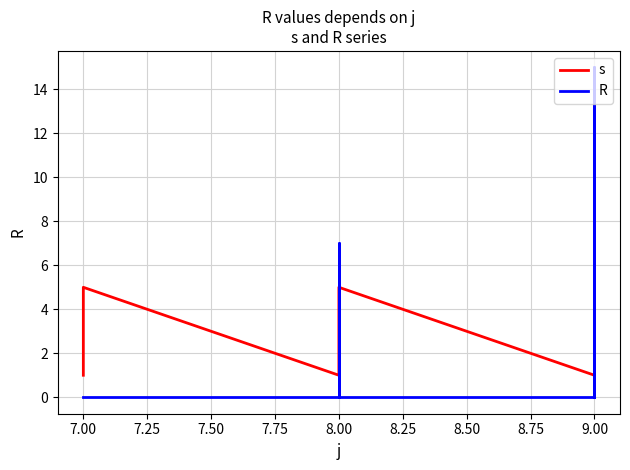

Which series has the widest spread of values?

R